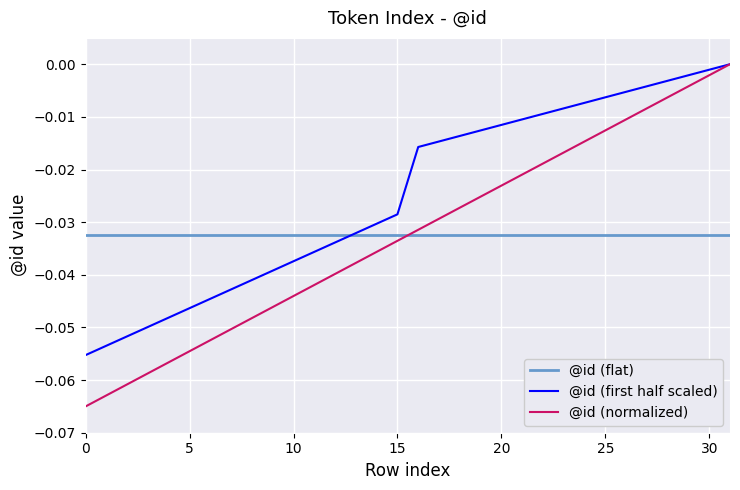

Which series has the largest total across all categories?

@id (first half scaled)